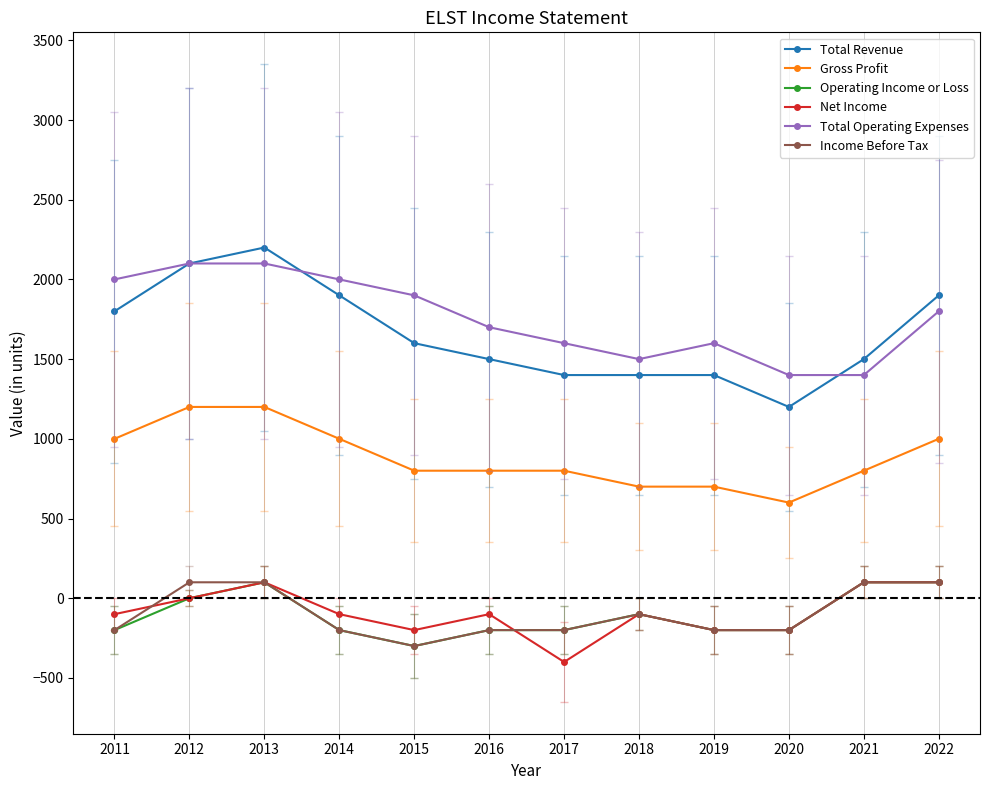

How many series are shown in this chart?

6